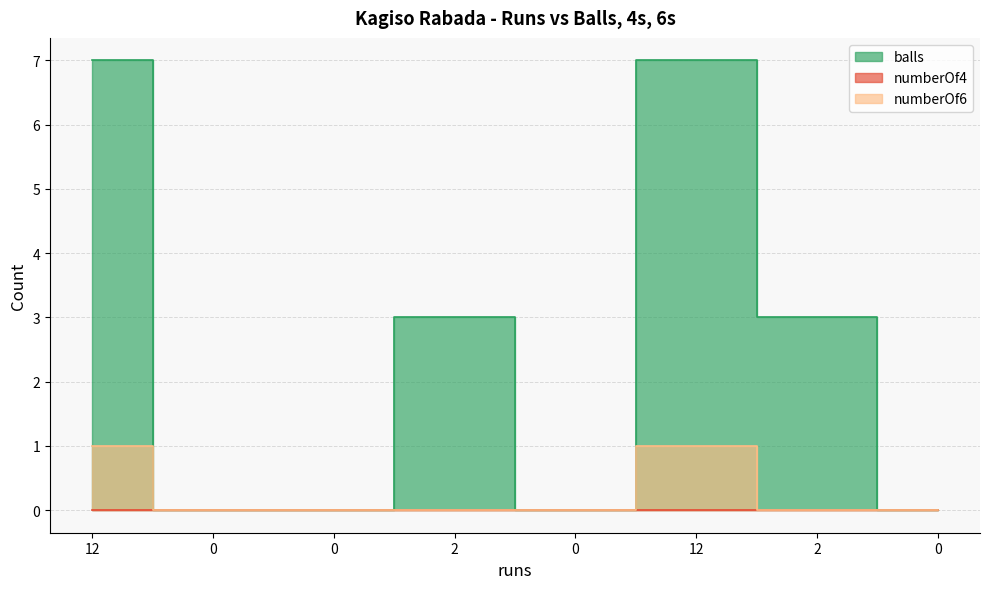

Where is balls nearest to the value 3?

2